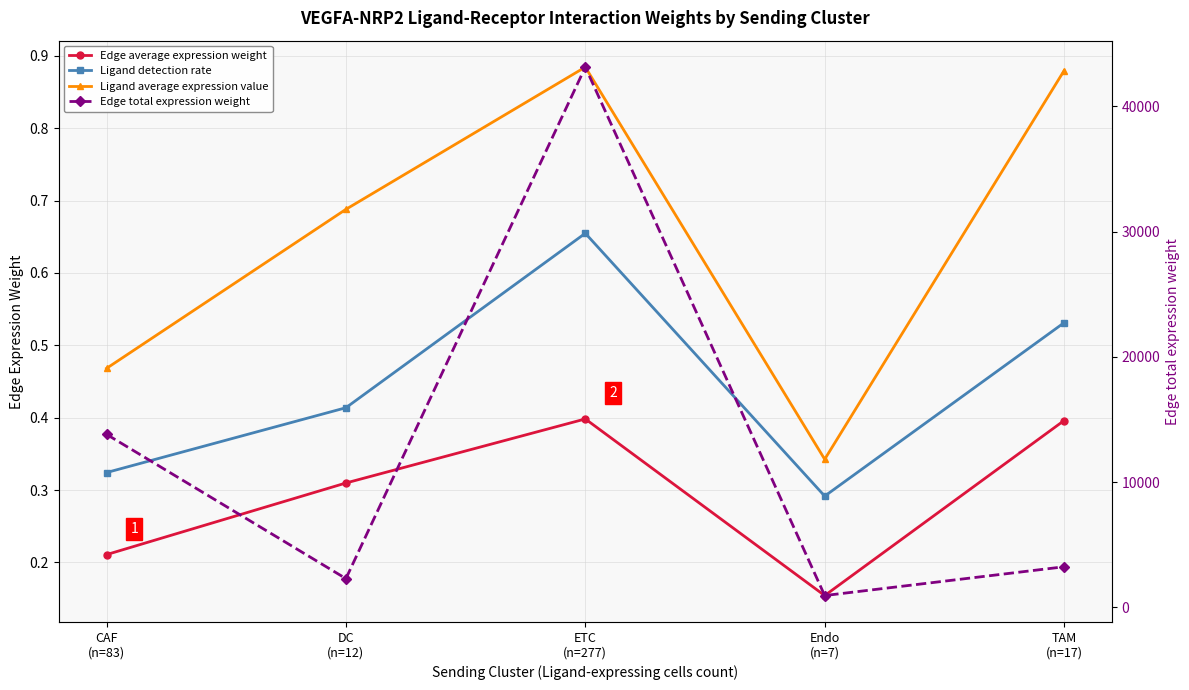

What is the label of the 4th point from the left?

Endo
(n=7)